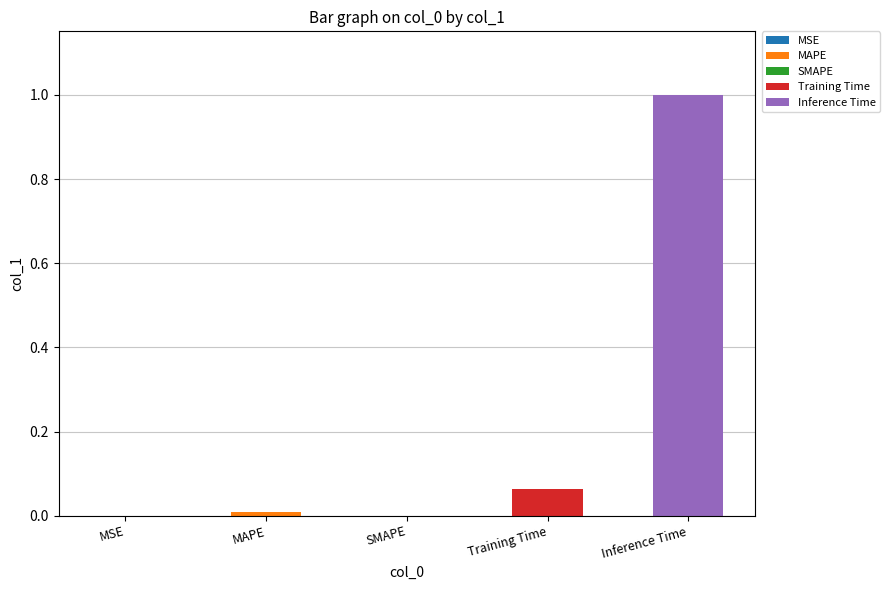

What position from the left is Training Time?

4